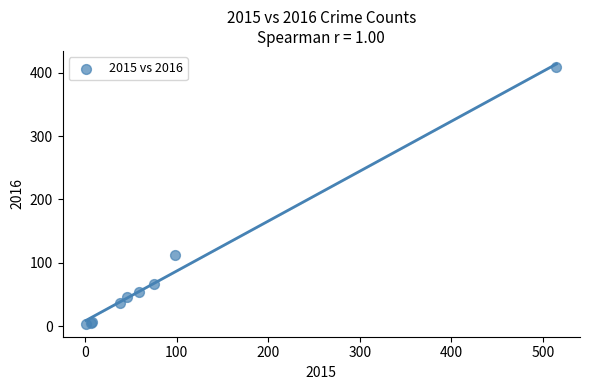

What Y value in the scatter plot is closest to 206?

112